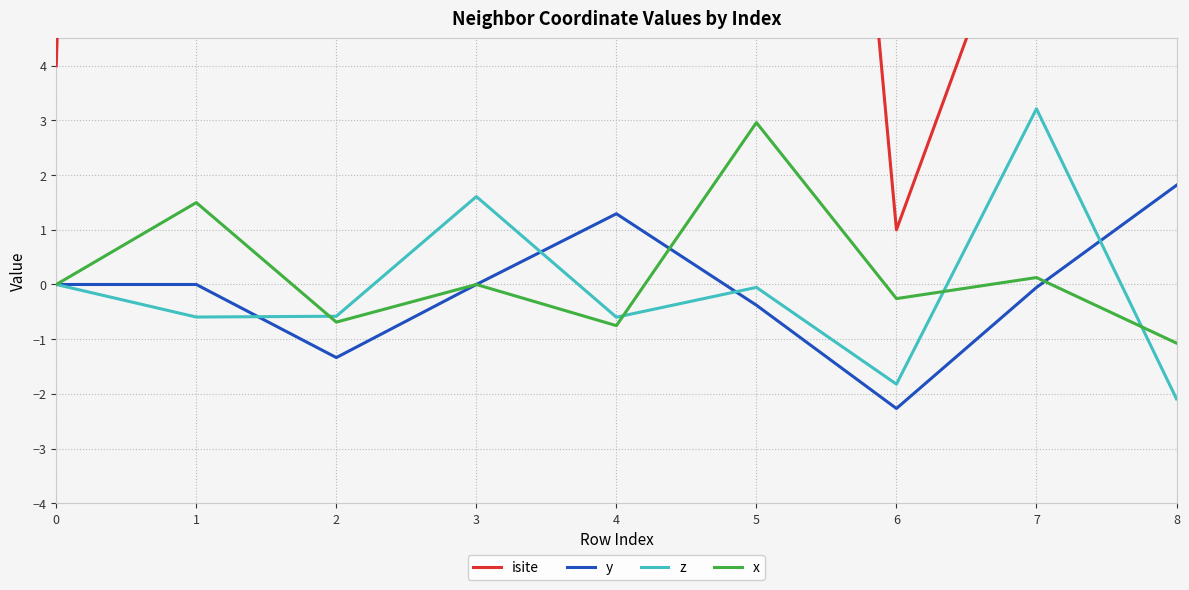

True or false: isite has a value of 5.7 at 0.

False